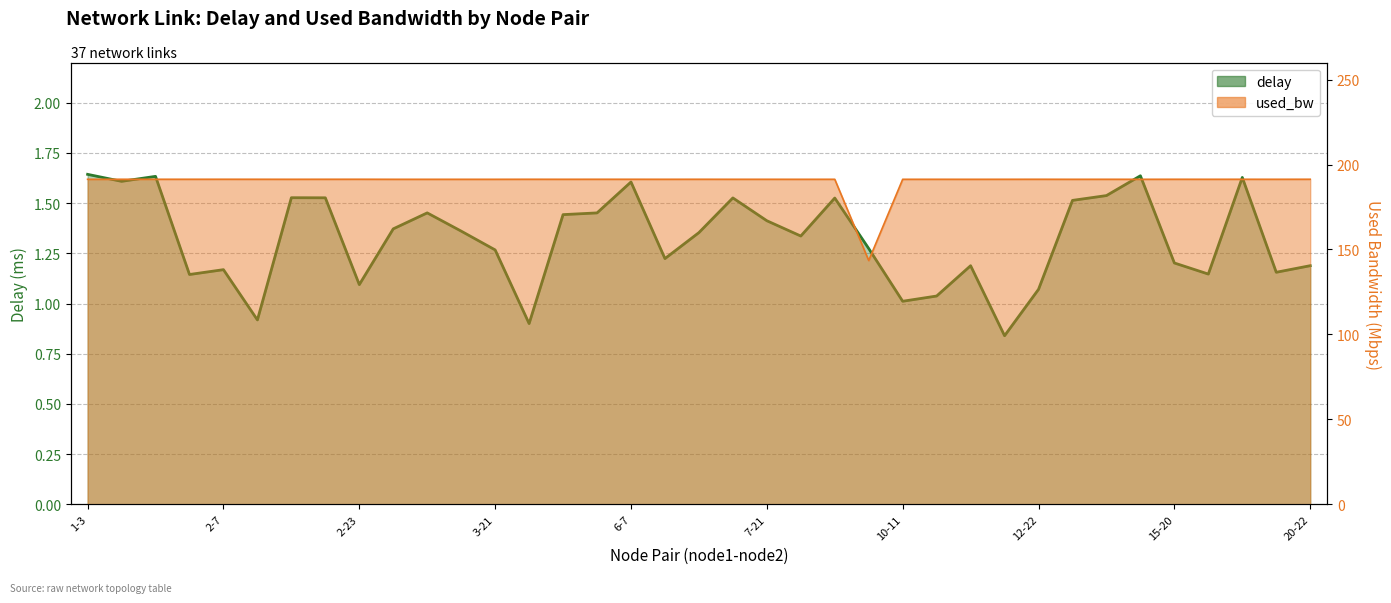

What are all the series names shown in the legend?

delay, used_bw